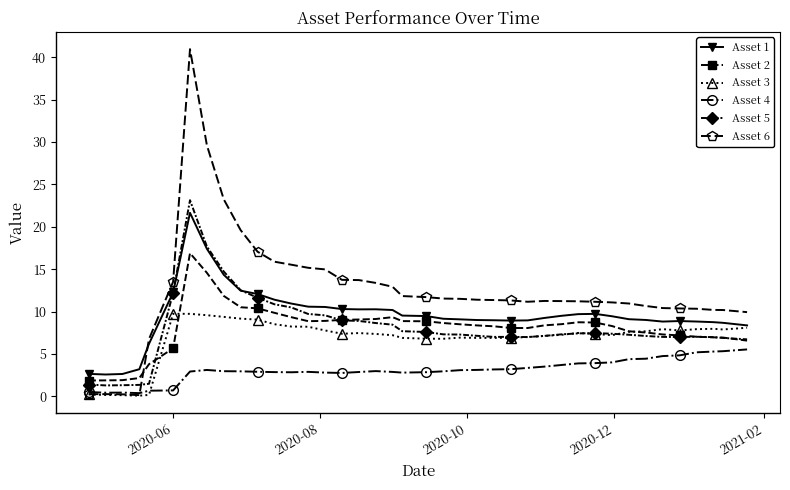

Which series has the widest spread of values?

Asset 6